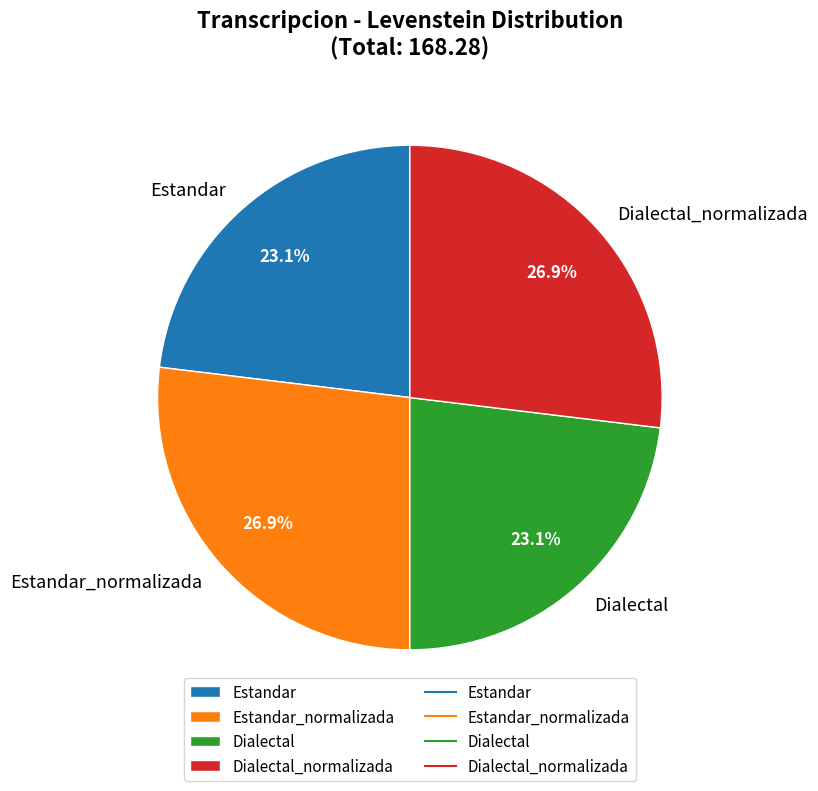

To the nearest percent, what is the difference between the Estandar_normalizada and Dialectal slice percentages?

4%